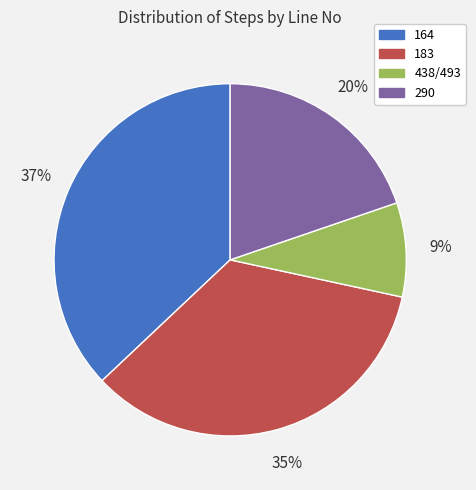

Is there a majority slice in this chart?

No